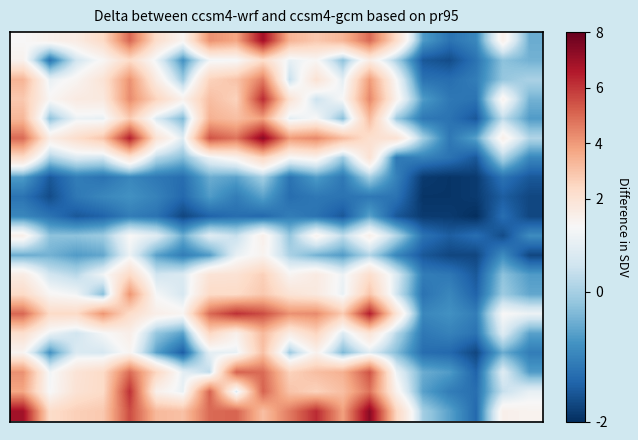

Count the number of categories in the chart.

20